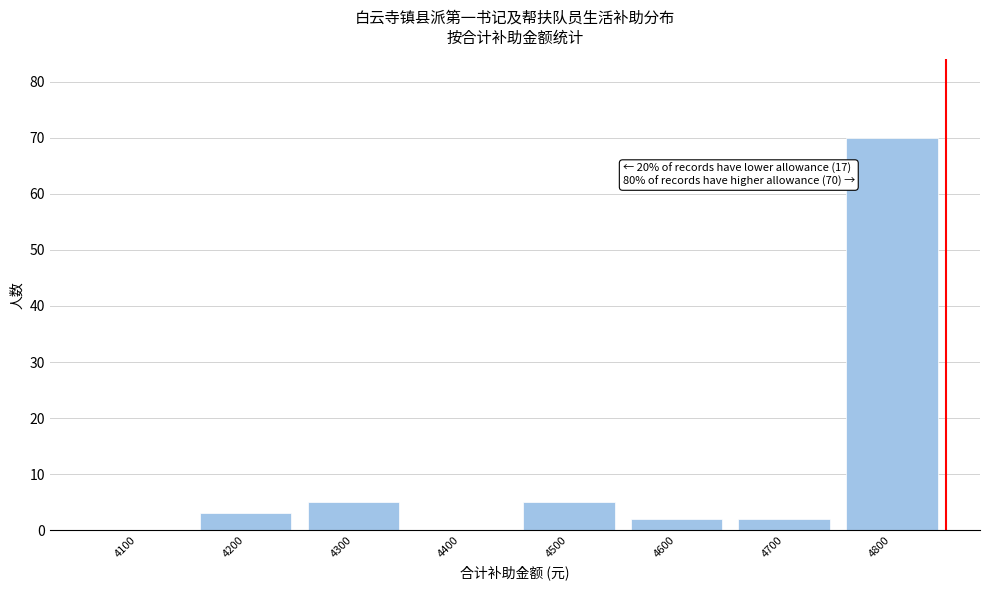

Reading right to left, what are all the values shown in this chart?

4800=70	4700=2	4600=2	4500=5	4400=0	4300=5	4200=3	4100=0